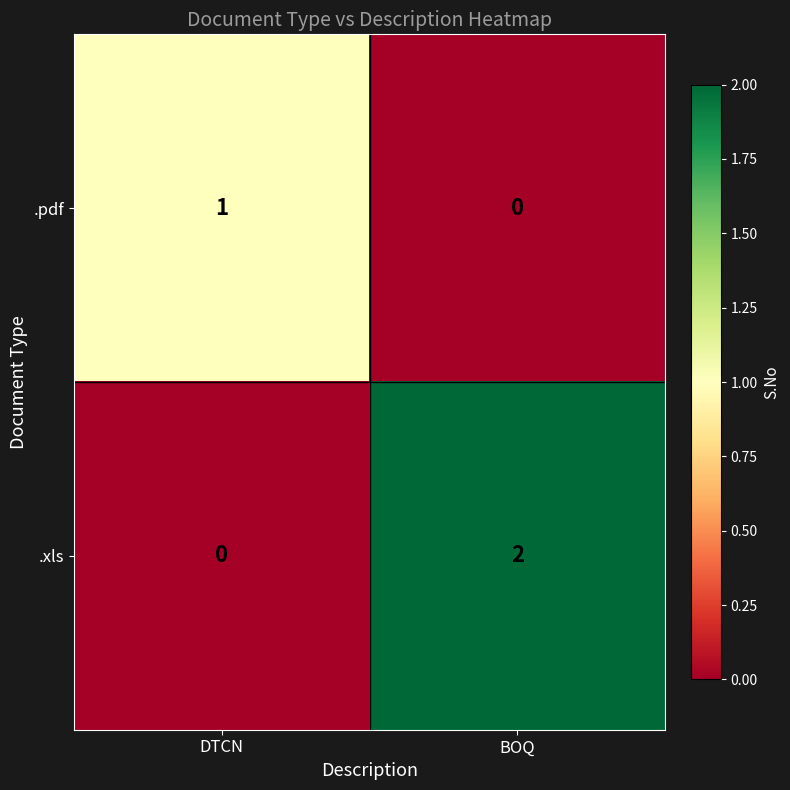

Which category has the highest value in the .xls series?

BOQ